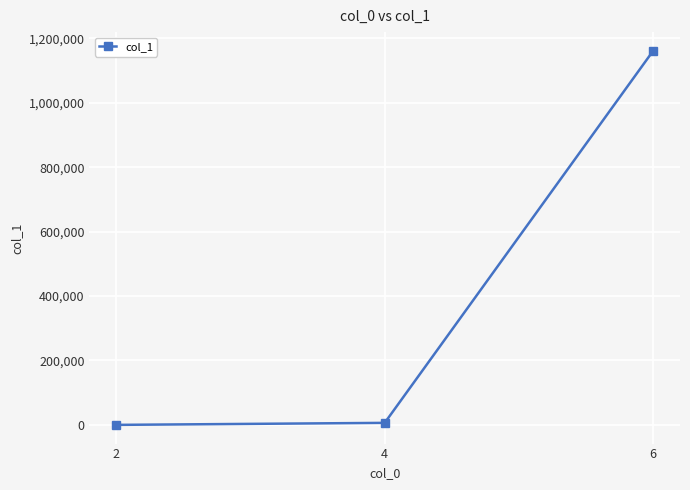

Count the number of data series in this chart.

1